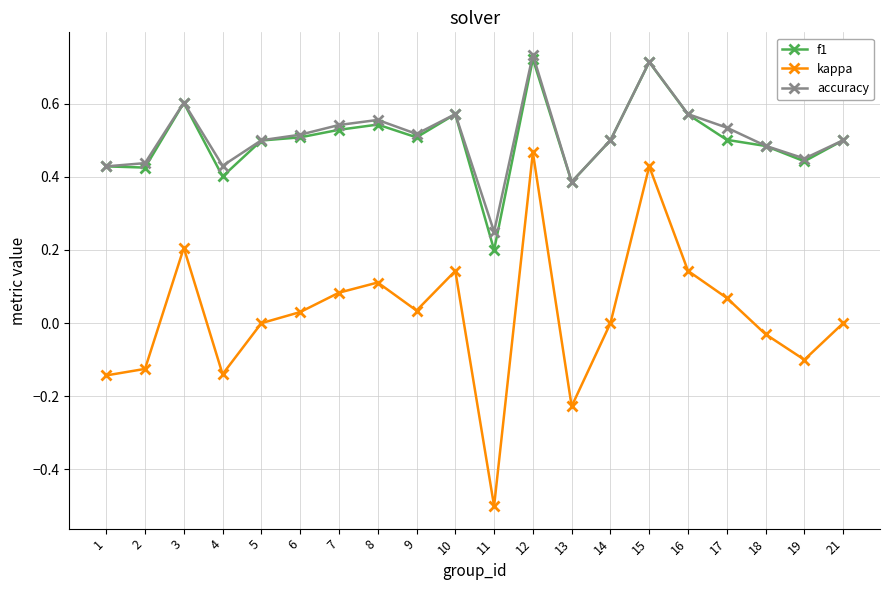

In kappa, how many points are higher than both neighbors (excluding endpoints)?

5